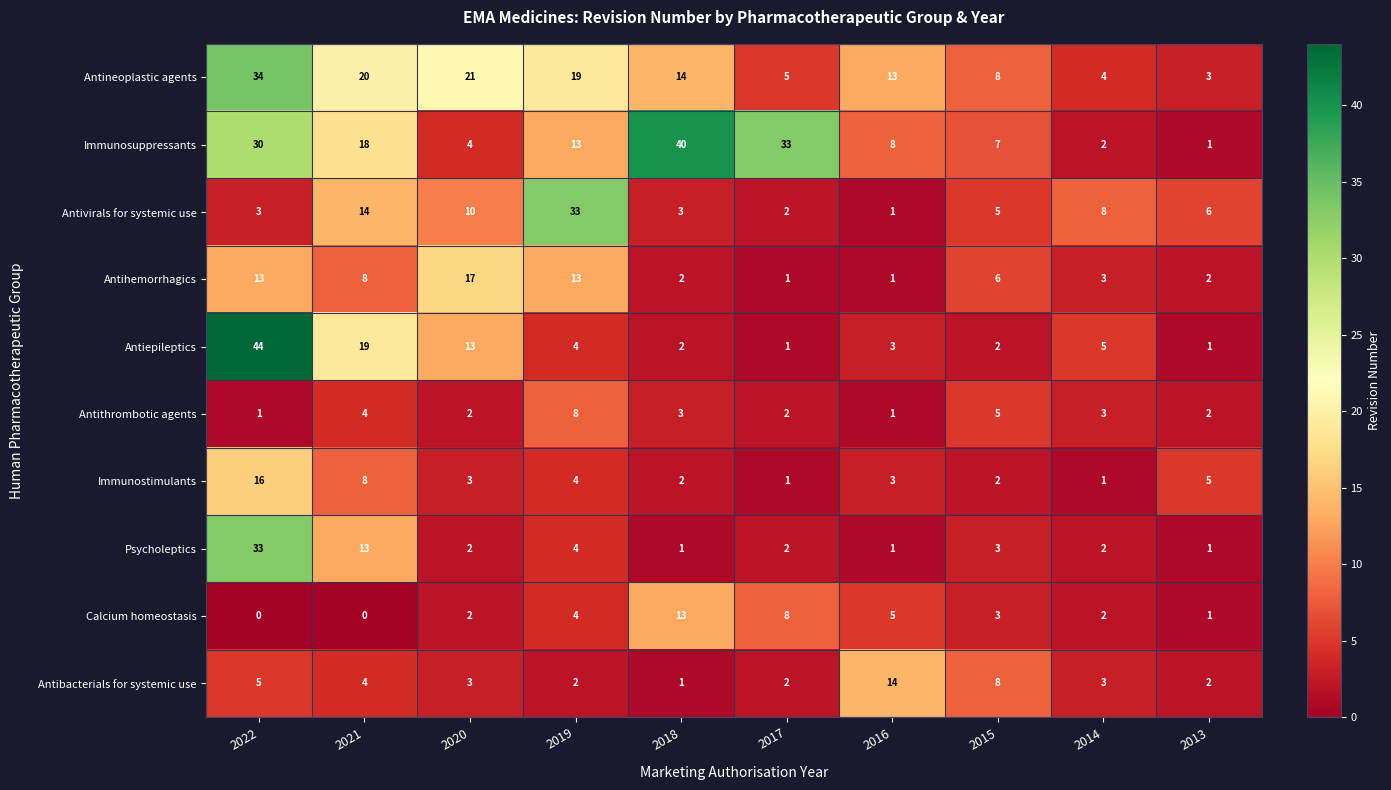

Which series has the largest total across all categories?

Immunosuppressants